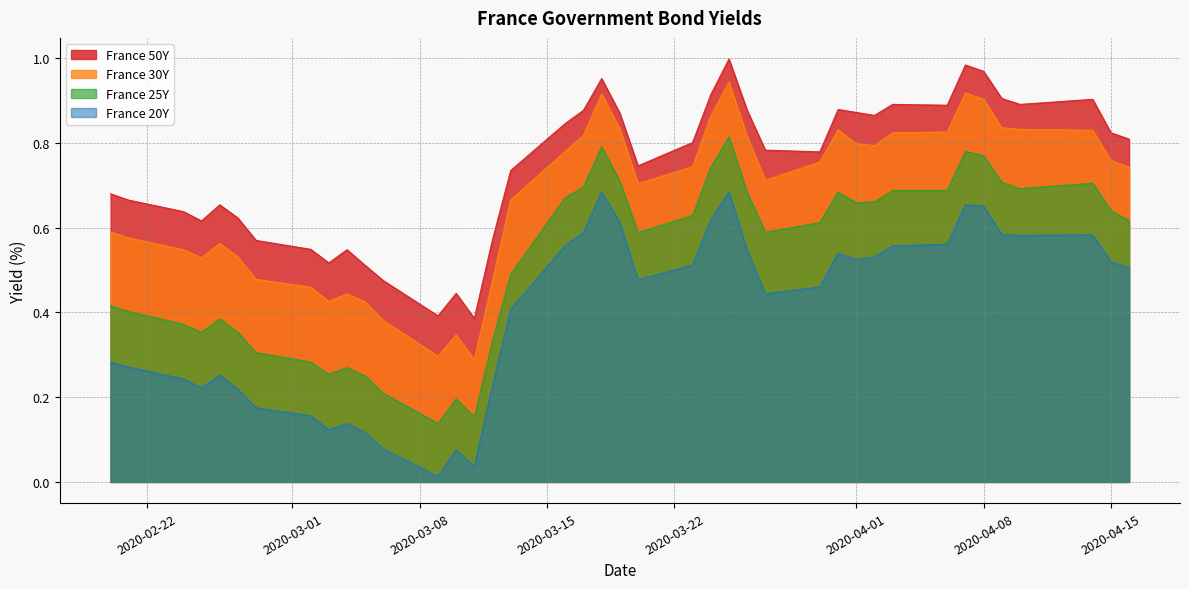

Rank the series by their maximum value, from highest to lowest.

France 50Y, France 30Y, France 25Y, France 20Y